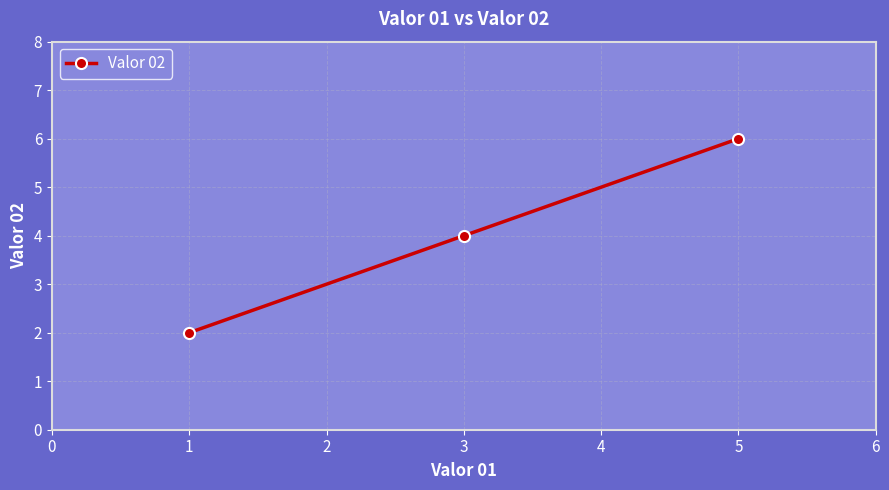

Count the number of data series in this chart.

1